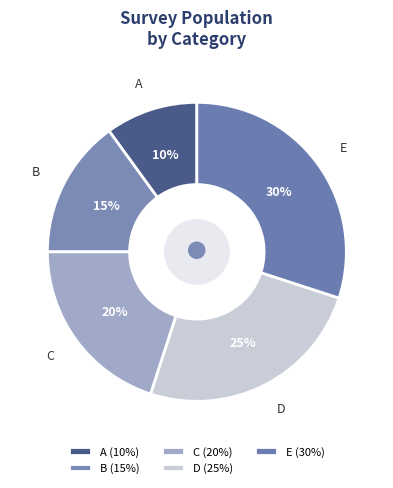

Which has a higher value, C or D?

D